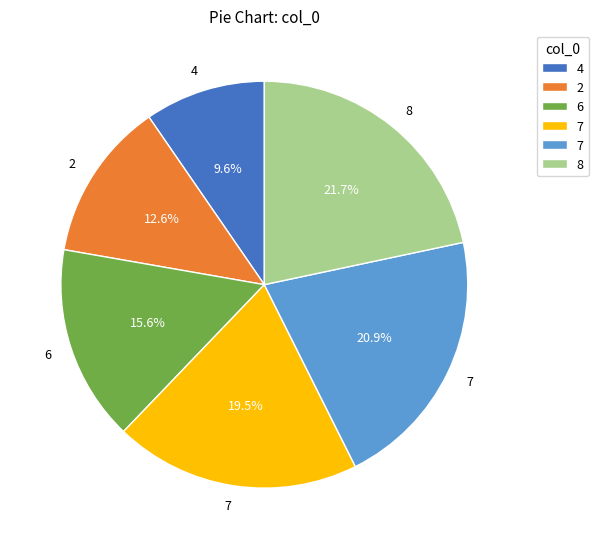

Is there a majority slice in this chart?

No